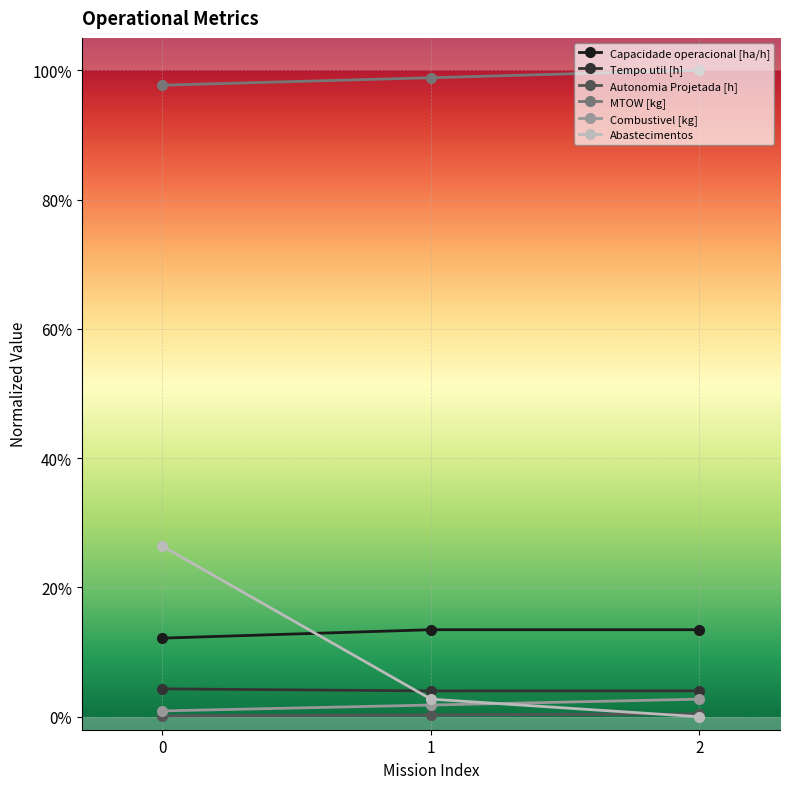

Is this an area chart (filled region under the line)?

No